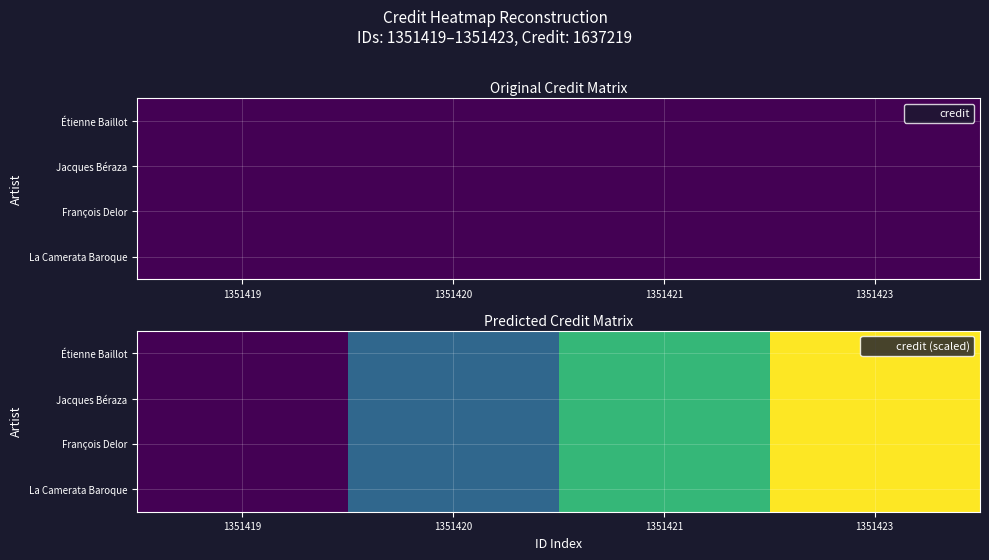

Which label corresponds to the largest value in the chart?

1351423